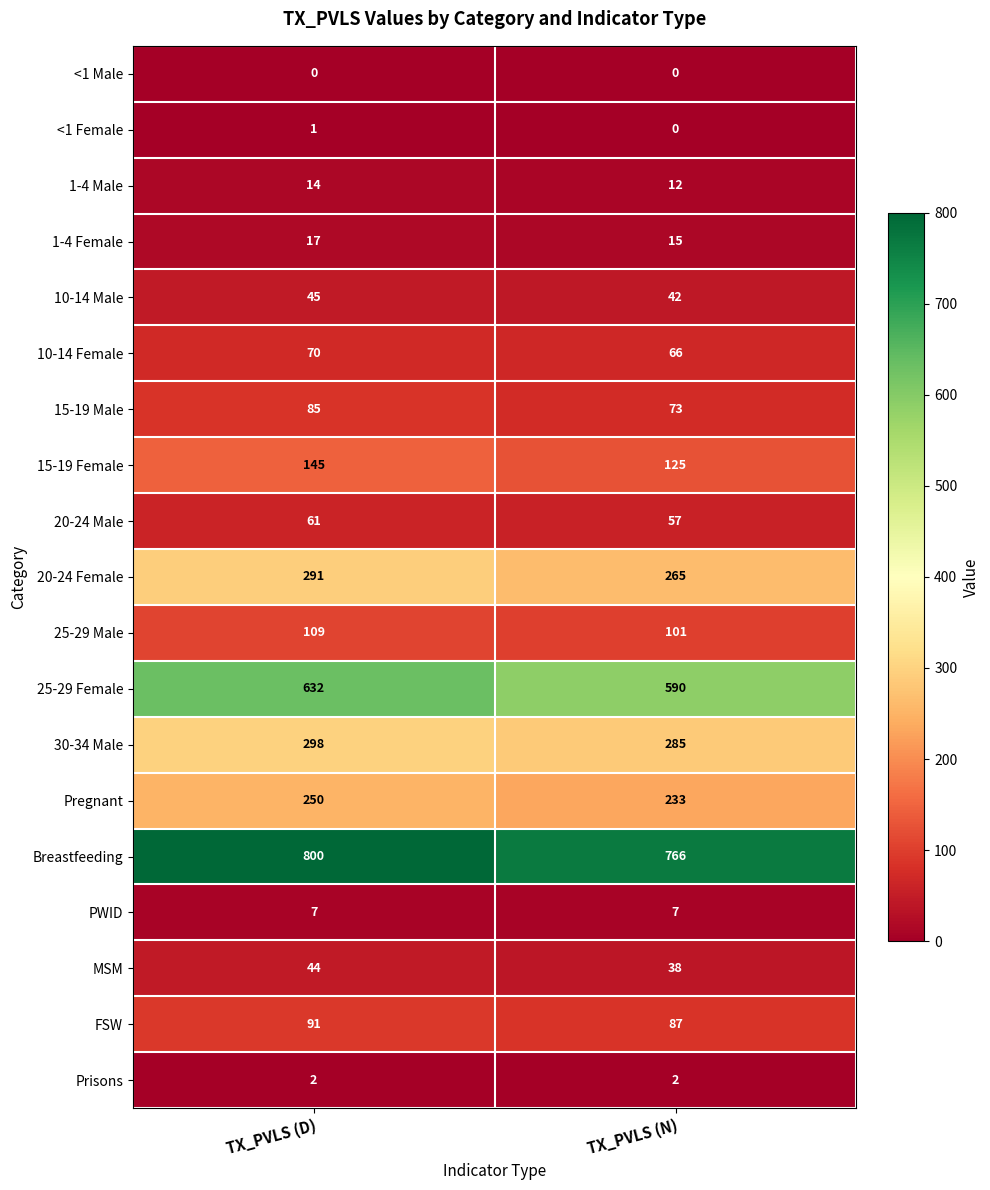

The FSW series shows 91 at TX_PVLS (D). True or false?

True